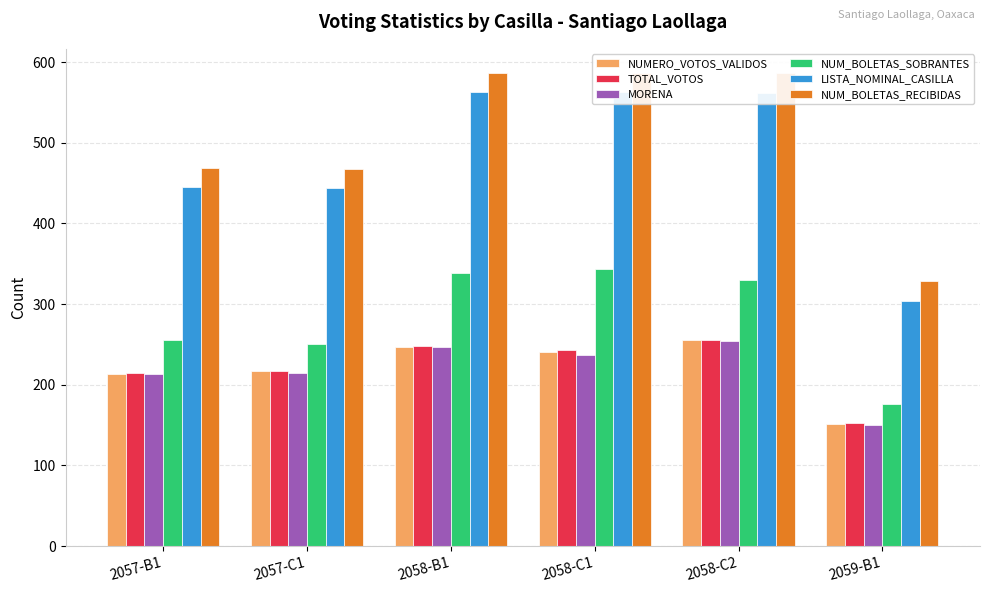

Where is MORENA nearest to the value 202?

2057-B1